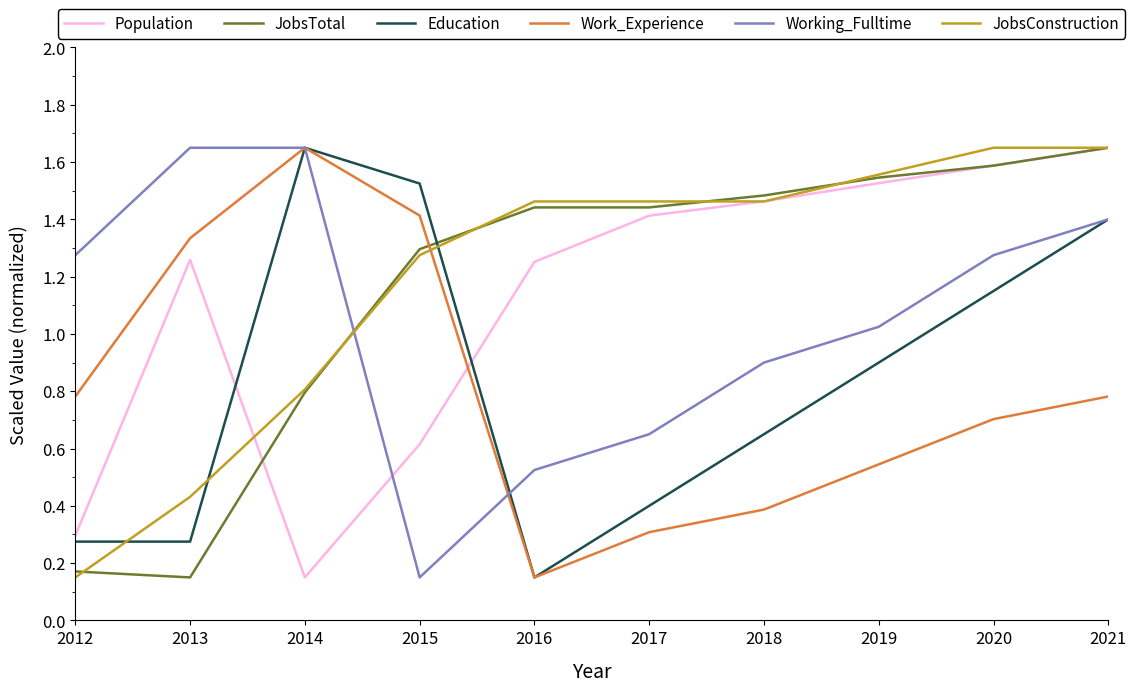

Is this an area chart (filled region under the line)?

No